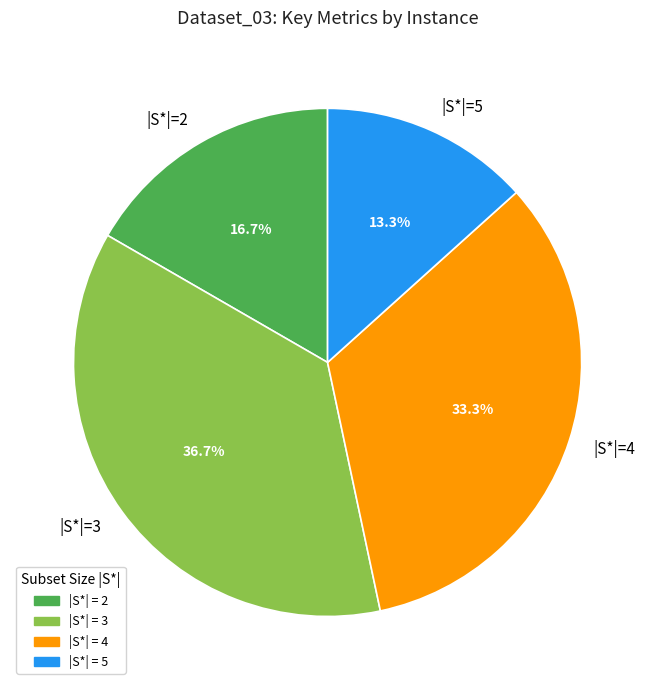

Which category has the biggest portion of the pie?

|S*|=3